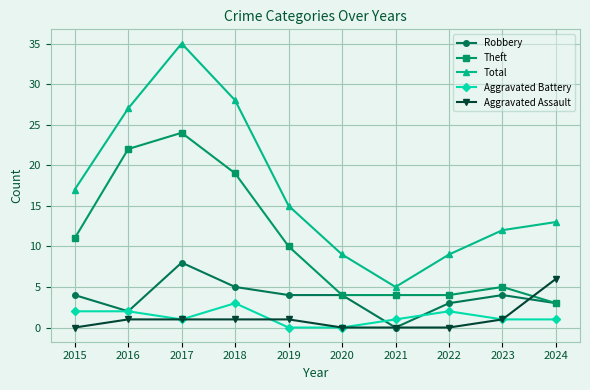

Between 2017 and 2021, which series saw the biggest shift?

Total